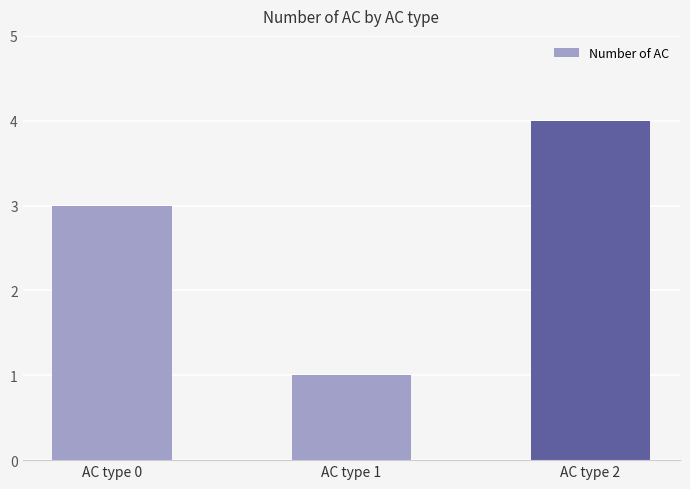

What is the value of the 1st bar from the left?

3